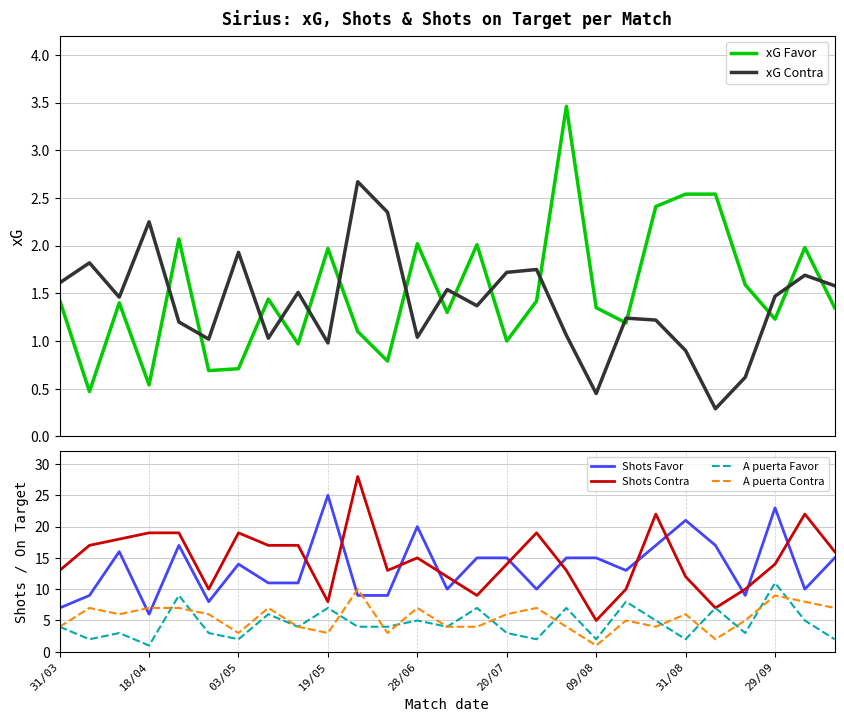

What is the value of the Shots Favor point at the 16th from the left?

15.0